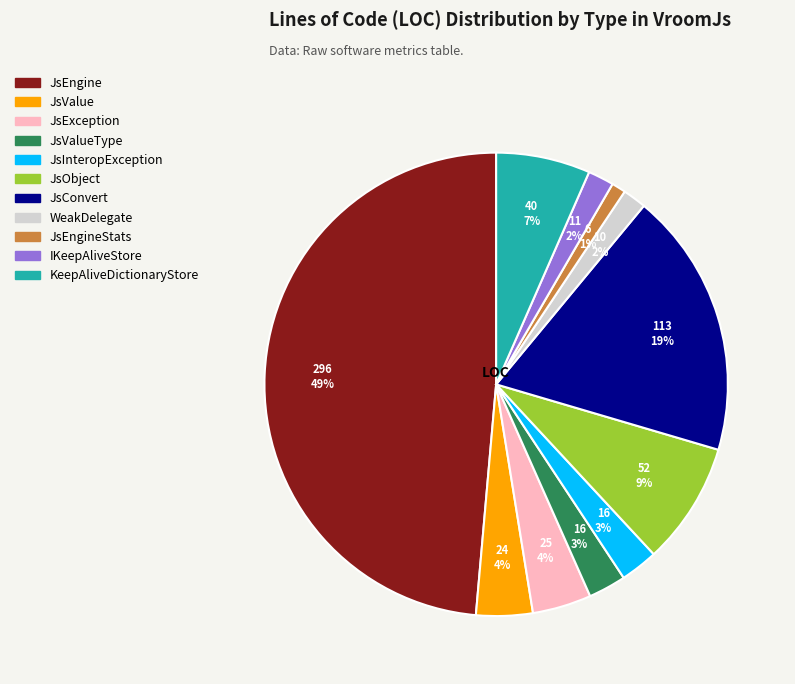

Between JsObject and JsInteropException, which is larger?

JsObject